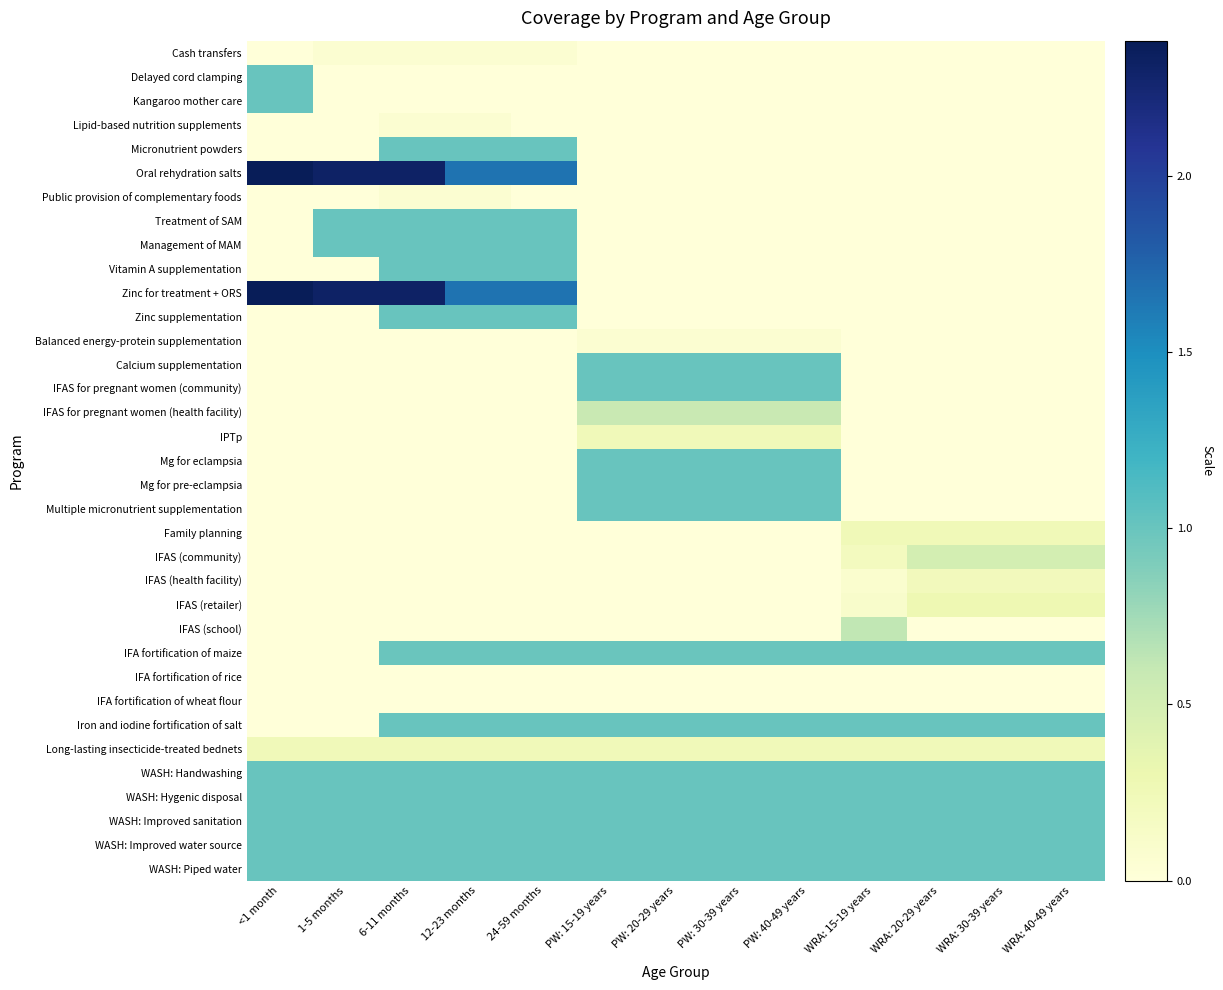

Reading left to right, transcribe all the data shown in this chart.

Cash transfers: <1 month=0.0	1-5 months=0.1	6-11 months=0.1	12-23 months=0.1	24-59 months=0.1	PW: 15-19 years=0.0	PW: 20-29 years=0.0	PW: 30-39 years=0.0	PW: 40-49 years=0.0	WRA: 15-19 years=0.0	WRA: 20-29 years=0.0	WRA: 30-39 years=0.0	WRA: 40-49 years=0.0
Delayed cord clamping: <1 month=1.0	1-5 months=0.0	6-11 months=0.0	12-23 months=0.0	24-59 months=0.0	PW: 15-19 years=0.0	PW: 20-29 years=0.0	PW: 30-39 years=0.0	PW: 40-49 years=0.0	WRA: 15-19 years=0.0	WRA: 20-29 years=0.0	WRA: 30-39 years=0.0	WRA: 40-49 years=0.0
Kangaroo mother care: <1 month=1.0	1-5 months=0.0	6-11 months=0.0	12-23 months=0.0	24-59 months=0.0	PW: 15-19 years=0.0	PW: 20-29 years=0.0	PW: 30-39 years=0.0	PW: 40-49 years=0.0	WRA: 15-19 years=0.0	WRA: 20-29 years=0.0	WRA: 30-39 years=0.0	WRA: 40-49 years=0.0
Lipid-based nutrition supplements: <1 month=0.0	1-5 months=0.0	6-11 months=0.1	12-23 months=0.1	24-59 months=0.0	PW: 15-19 years=0.0	PW: 20-29 years=0.0	PW: 30-39 years=0.0	PW: 40-49 years=0.0	WRA: 15-19 years=0.0	WRA: 20-29 years=0.0	WRA: 30-39 years=0.0	WRA: 40-49 years=0.0
Micronutrient powders: <1 month=0.0	1-5 months=0.0	6-11 months=1.0	12-23 months=1.0	24-59 months=1.0	PW: 15-19 years=0.0	PW: 20-29 years=0.0	PW: 30-39 years=0.0	PW: 40-49 years=0.0	WRA: 15-19 years=0.0	WRA: 20-29 years=0.0	WRA: 30-39 years=0.0	WRA: 40-49 years=0.0
Oral rehydration salts: <1 month=2.4	1-5 months=2.3	6-11 months=2.3	12-23 months=1.7	24-59 months=1.7	PW: 15-19 years=0.0	PW: 20-29 years=0.0	PW: 30-39 years=0.0	PW: 40-49 years=0.0	WRA: 15-19 years=0.0	WRA: 20-29 years=0.0	WRA: 30-39 years=0.0	WRA: 40-49 years=0.0
Public provision of complementary foods: <1 month=0.0	1-5 months=0.0	6-11 months=0.1	12-23 months=0.1	24-59 months=0.0	PW: 15-19 years=0.0	PW: 20-29 years=0.0	PW: 30-39 years=0.0	PW: 40-49 years=0.0	WRA: 15-19 years=0.0	WRA: 20-29 years=0.0	WRA: 30-39 years=0.0	WRA: 40-49 years=0.0
Treatment of SAM: <1 month=0.0	1-5 months=1.0	6-11 months=1.0	12-23 months=1.0	24-59 months=1.0	PW: 15-19 years=0.0	PW: 20-29 years=0.0	PW: 30-39 years=0.0	PW: 40-49 years=0.0	WRA: 15-19 years=0.0	WRA: 20-29 years=0.0	WRA: 30-39 years=0.0	WRA: 40-49 years=0.0
Management of MAM: <1 month=0.0	1-5 months=1.0	6-11 months=1.0	12-23 months=1.0	24-59 months=1.0	PW: 15-19 years=0.0	PW: 20-29 years=0.0	PW: 30-39 years=0.0	PW: 40-49 years=0.0	WRA: 15-19 years=0.0	WRA: 20-29 years=0.0	WRA: 30-39 years=0.0	WRA: 40-49 years=0.0
Vitamin A supplementation: <1 month=0.0	1-5 months=0.0	6-11 months=1.0	12-23 months=1.0	24-59 months=1.0	PW: 15-19 years=0.0	PW: 20-29 years=0.0	PW: 30-39 years=0.0	PW: 40-49 years=0.0	WRA: 15-19 years=0.0	WRA: 20-29 years=0.0	WRA: 30-39 years=0.0	WRA: 40-49 years=0.0
Zinc for treatment + ORS: <1 month=2.4	1-5 months=2.3	6-11 months=2.3	12-23 months=1.7	24-59 months=1.7	PW: 15-19 years=0.0	PW: 20-29 years=0.0	PW: 30-39 years=0.0	PW: 40-49 years=0.0	WRA: 15-19 years=0.0	WRA: 20-29 years=0.0	WRA: 30-39 years=0.0	WRA: 40-49 years=0.0
Zinc supplementation: <1 month=0.0	1-5 months=0.0	6-11 months=1.0	12-23 months=1.0	24-59 months=1.0	PW: 15-19 years=0.0	PW: 20-29 years=0.0	PW: 30-39 years=0.0	PW: 40-49 years=0.0	WRA: 15-19 years=0.0	WRA: 20-29 years=0.0	WRA: 30-39 years=0.0	WRA: 40-49 years=0.0
Balanced energy-protein supplementation: <1 month=0.0	1-5 months=0.0	6-11 months=0.0	12-23 months=0.0	24-59 months=0.0	PW: 15-19 years=0.1	PW: 20-29 years=0.1	PW: 30-39 years=0.1	PW: 40-49 years=0.1	WRA: 15-19 years=0.0	WRA: 20-29 years=0.0	WRA: 30-39 years=0.0	WRA: 40-49 years=0.0
Calcium supplementation: <1 month=0.0	1-5 months=0.0	6-11 months=0.0	12-23 months=0.0	24-59 months=0.0	PW: 15-19 years=1.0	PW: 20-29 years=1.0	PW: 30-39 years=1.0	PW: 40-49 years=1.0	WRA: 15-19 years=0.0	WRA: 20-29 years=0.0	WRA: 30-39 years=0.0	WRA: 40-49 years=0.0
IFAS for pregnant women (community): <1 month=0.0	1-5 months=0.0	6-11 months=0.0	12-23 months=0.0	24-59 months=0.0	PW: 15-19 years=1.0	PW: 20-29 years=1.0	PW: 30-39 years=1.0	PW: 40-49 years=1.0	WRA: 15-19 years=0.0	WRA: 20-29 years=0.0	WRA: 30-39 years=0.0	WRA: 40-49 years=0.0
IFAS for pregnant women (health facility): <1 month=0.0	1-5 months=0.0	6-11 months=0.0	12-23 months=0.0	24-59 months=0.0	PW: 15-19 years=0.6	PW: 20-29 years=0.6	PW: 30-39 years=0.6	PW: 40-49 years=0.6	WRA: 15-19 years=0.0	WRA: 20-29 years=0.0	WRA: 30-39 years=0.0	WRA: 40-49 years=0.0
IPTp: <1 month=0.0	1-5 months=0.0	6-11 months=0.0	12-23 months=0.0	24-59 months=0.0	PW: 15-19 years=0.2	PW: 20-29 years=0.2	PW: 30-39 years=0.2	PW: 40-49 years=0.2	WRA: 15-19 years=0.0	WRA: 20-29 years=0.0	WRA: 30-39 years=0.0	WRA: 40-49 years=0.0
Mg for eclampsia: <1 month=0.0	1-5 months=0.0	6-11 months=0.0	12-23 months=0.0	24-59 months=0.0	PW: 15-19 years=1.0	PW: 20-29 years=1.0	PW: 30-39 years=1.0	PW: 40-49 years=1.0	WRA: 15-19 years=0.0	WRA: 20-29 years=0.0	WRA: 30-39 years=0.0	WRA: 40-49 years=0.0
Mg for pre-eclampsia: <1 month=0.0	1-5 months=0.0	6-11 months=0.0	12-23 months=0.0	24-59 months=0.0	PW: 15-19 years=1.0	PW: 20-29 years=1.0	PW: 30-39 years=1.0	PW: 40-49 years=1.0	WRA: 15-19 years=0.0	WRA: 20-29 years=0.0	WRA: 30-39 years=0.0	WRA: 40-49 years=0.0
Multiple micronutrient supplementation: <1 month=0.0	1-5 months=0.0	6-11 months=0.0	12-23 months=0.0	24-59 months=0.0	PW: 15-19 years=1.0	PW: 20-29 years=1.0	PW: 30-39 years=1.0	PW: 40-49 years=1.0	WRA: 15-19 years=0.0	WRA: 20-29 years=0.0	WRA: 30-39 years=0.0	WRA: 40-49 years=0.0
Family planning: <1 month=0.0	1-5 months=0.0	6-11 months=0.0	12-23 months=0.0	24-59 months=0.0	PW: 15-19 years=0.0	PW: 20-29 years=0.0	PW: 30-39 years=0.0	PW: 40-49 years=0.0	WRA: 15-19 years=0.2	WRA: 20-29 years=0.2	WRA: 30-39 years=0.2	WRA: 40-49 years=0.2
IFAS (community): <1 month=0.0	1-5 months=0.0	6-11 months=0.0	12-23 months=0.0	24-59 months=0.0	PW: 15-19 years=0.0	PW: 20-29 years=0.0	PW: 30-39 years=0.0	PW: 40-49 years=0.0	WRA: 15-19 years=0.2	WRA: 20-29 years=0.5	WRA: 30-39 years=0.5	WRA: 40-49 years=0.5
IFAS (health facility): <1 month=0.0	1-5 months=0.0	6-11 months=0.0	12-23 months=0.0	24-59 months=0.0	PW: 15-19 years=0.0	PW: 20-29 years=0.0	PW: 30-39 years=0.0	PW: 40-49 years=0.0	WRA: 15-19 years=0.1	WRA: 20-29 years=0.2	WRA: 30-39 years=0.2	WRA: 40-49 years=0.2
IFAS (retailer): <1 month=0.0	1-5 months=0.0	6-11 months=0.0	12-23 months=0.0	24-59 months=0.0	PW: 15-19 years=0.0	PW: 20-29 years=0.0	PW: 30-39 years=0.0	PW: 40-49 years=0.0	WRA: 15-19 years=0.1	WRA: 20-29 years=0.3	WRA: 30-39 years=0.3	WRA: 40-49 years=0.3
IFAS (school): <1 month=0.0	1-5 months=0.0	6-11 months=0.0	12-23 months=0.0	24-59 months=0.0	PW: 15-19 years=0.0	PW: 20-29 years=0.0	PW: 30-39 years=0.0	PW: 40-49 years=0.0	WRA: 15-19 years=0.6	WRA: 20-29 years=0.0	WRA: 30-39 years=0.0	WRA: 40-49 years=0.0
IFA fortification of maize: <1 month=0.0	1-5 months=0.0	6-11 months=1.0	12-23 months=1.0	24-59 months=1.0	PW: 15-19 years=1.0	PW: 20-29 years=1.0	PW: 30-39 years=1.0	PW: 40-49 years=1.0	WRA: 15-19 years=1.0	WRA: 20-29 years=1.0	WRA: 30-39 years=1.0	WRA: 40-49 years=1.0
IFA fortification of rice: <1 month=0.0	1-5 months=0.0	6-11 months=0.0	12-23 months=0.0	24-59 months=0.0	PW: 15-19 years=0.0	PW: 20-29 years=0.0	PW: 30-39 years=0.0	PW: 40-49 years=0.0	WRA: 15-19 years=0.0	WRA: 20-29 years=0.0	WRA: 30-39 years=0.0	WRA: 40-49 years=0.0
IFA fortification of wheat flour: <1 month=0.0	1-5 months=0.0	6-11 months=0.0	12-23 months=0.0	24-59 months=0.0	PW: 15-19 years=0.0	PW: 20-29 years=0.0	PW: 30-39 years=0.0	PW: 40-49 years=0.0	WRA: 15-19 years=0.0	WRA: 20-29 years=0.0	WRA: 30-39 years=0.0	WRA: 40-49 years=0.0
Iron and iodine fortification of salt: <1 month=0.0	1-5 months=0.0	6-11 months=1.0	12-23 months=1.0	24-59 months=1.0	PW: 15-19 years=1.0	PW: 20-29 years=1.0	PW: 30-39 years=1.0	PW: 40-49 years=1.0	WRA: 15-19 years=1.0	WRA: 20-29 years=1.0	WRA: 30-39 years=1.0	WRA: 40-49 years=1.0
Long-lasting insecticide-treated bednets: <1 month=0.2	1-5 months=0.2	6-11 months=0.2	12-23 months=0.2	24-59 months=0.2	PW: 15-19 years=0.2	PW: 20-29 years=0.2	PW: 30-39 years=0.2	PW: 40-49 years=0.2	WRA: 15-19 years=0.2	WRA: 20-29 years=0.2	WRA: 30-39 years=0.2	WRA: 40-49 years=0.2
WASH: Handwashing: <1 month=1.0	1-5 months=1.0	6-11 months=1.0	12-23 months=1.0	24-59 months=1.0	PW: 15-19 years=1.0	PW: 20-29 years=1.0	PW: 30-39 years=1.0	PW: 40-49 years=1.0	WRA: 15-19 years=1.0	WRA: 20-29 years=1.0	WRA: 30-39 years=1.0	WRA: 40-49 years=1.0
WASH: Hygenic disposal: <1 month=1.0	1-5 months=1.0	6-11 months=1.0	12-23 months=1.0	24-59 months=1.0	PW: 15-19 years=1.0	PW: 20-29 years=1.0	PW: 30-39 years=1.0	PW: 40-49 years=1.0	WRA: 15-19 years=1.0	WRA: 20-29 years=1.0	WRA: 30-39 years=1.0	WRA: 40-49 years=1.0
WASH: Improved sanitation: <1 month=1.0	1-5 months=1.0	6-11 months=1.0	12-23 months=1.0	24-59 months=1.0	PW: 15-19 years=1.0	PW: 20-29 years=1.0	PW: 30-39 years=1.0	PW: 40-49 years=1.0	WRA: 15-19 years=1.0	WRA: 20-29 years=1.0	WRA: 30-39 years=1.0	WRA: 40-49 years=1.0
WASH: Improved water source: <1 month=1.0	1-5 months=1.0	6-11 months=1.0	12-23 months=1.0	24-59 months=1.0	PW: 15-19 years=1.0	PW: 20-29 years=1.0	PW: 30-39 years=1.0	PW: 40-49 years=1.0	WRA: 15-19 years=1.0	WRA: 20-29 years=1.0	WRA: 30-39 years=1.0	WRA: 40-49 years=1.0
WASH: Piped water: <1 month=1.0	1-5 months=1.0	6-11 months=1.0	12-23 months=1.0	24-59 months=1.0	PW: 15-19 years=1.0	PW: 20-29 years=1.0	PW: 30-39 years=1.0	PW: 40-49 years=1.0	WRA: 15-19 years=1.0	WRA: 20-29 years=1.0	WRA: 30-39 years=1.0	WRA: 40-49 years=1.0